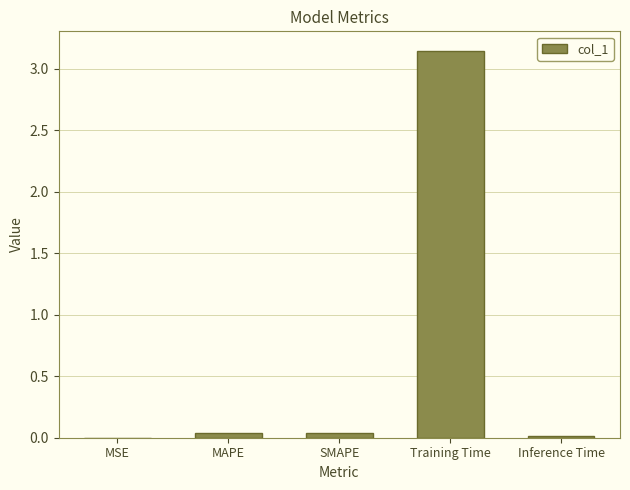

Between MAPE and Training Time, which is larger?

Training Time